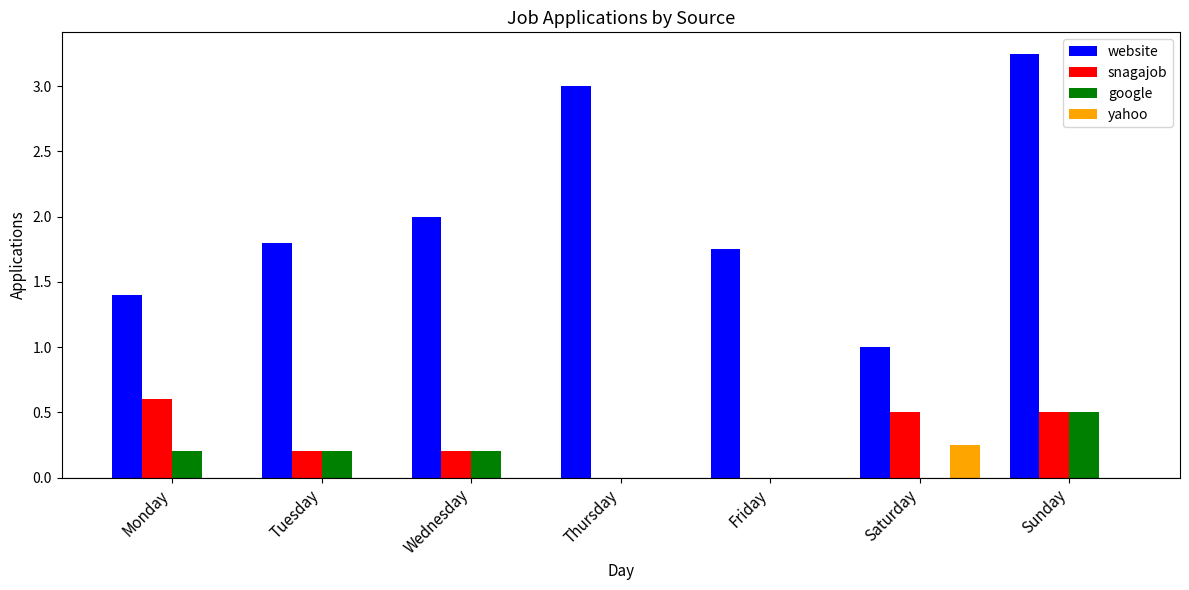

What is the difference between the snagajob values at Sunday and Tuesday?

0.3